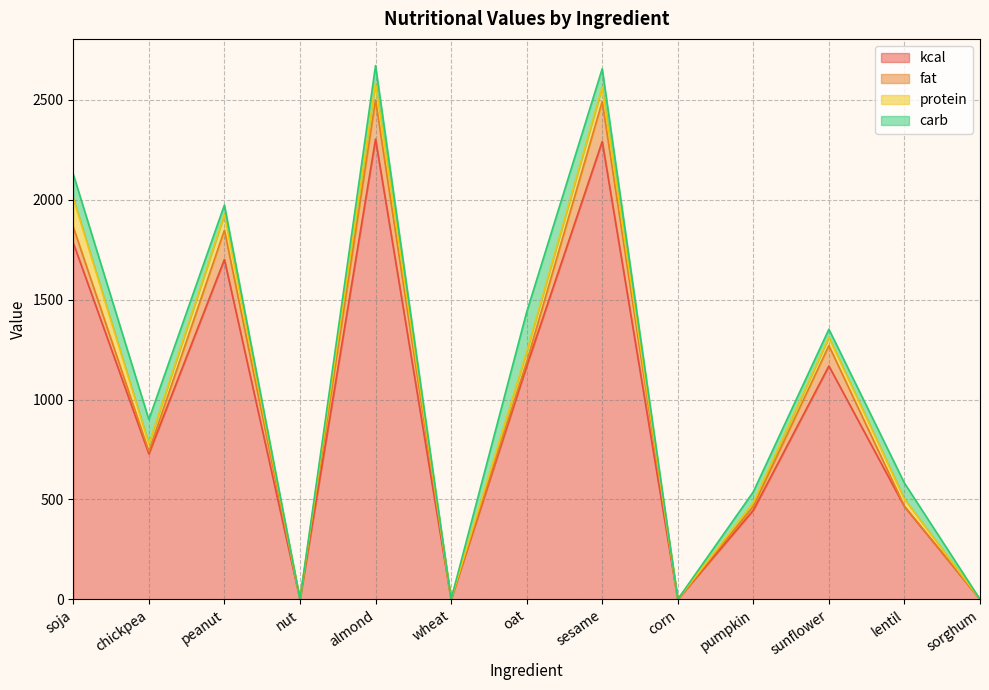

Does the chart have visible grid lines?

Yes